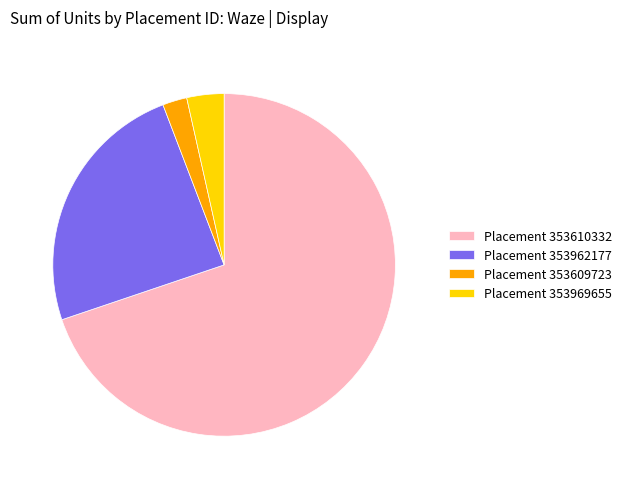

Rank the categories by value from lowest to highest.

Placement 353609723, Placement 353969655, Placement 353962177, Placement 353610332